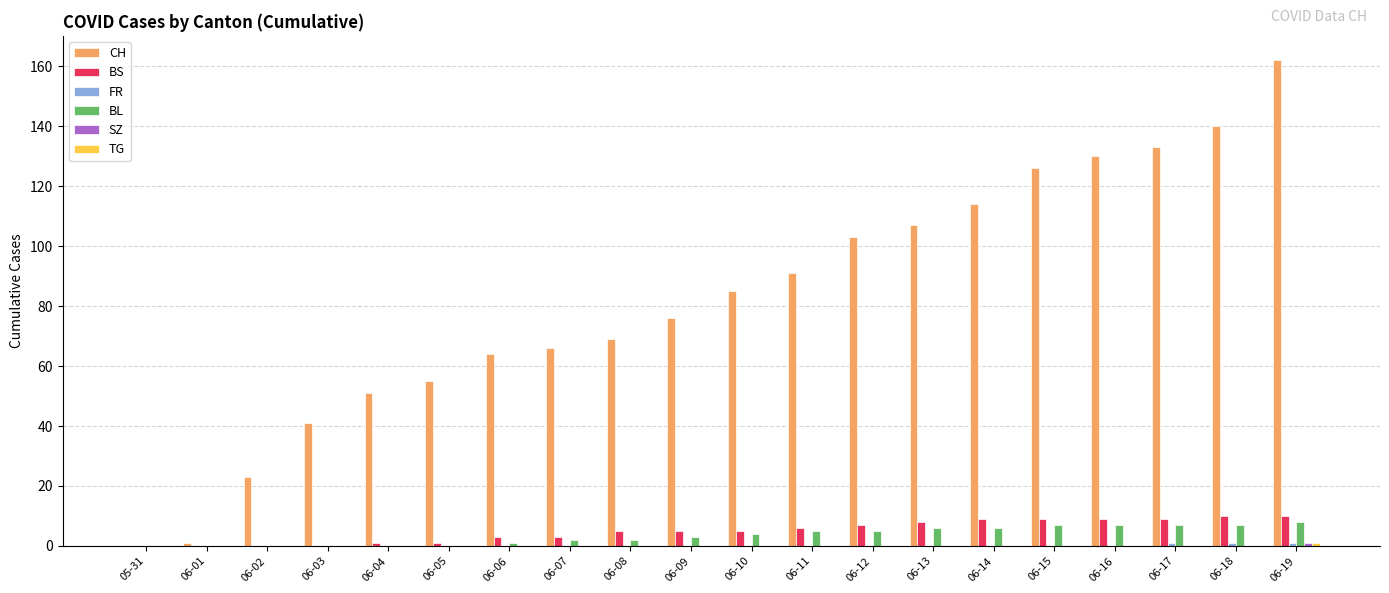

What is the greatest value displayed?

162